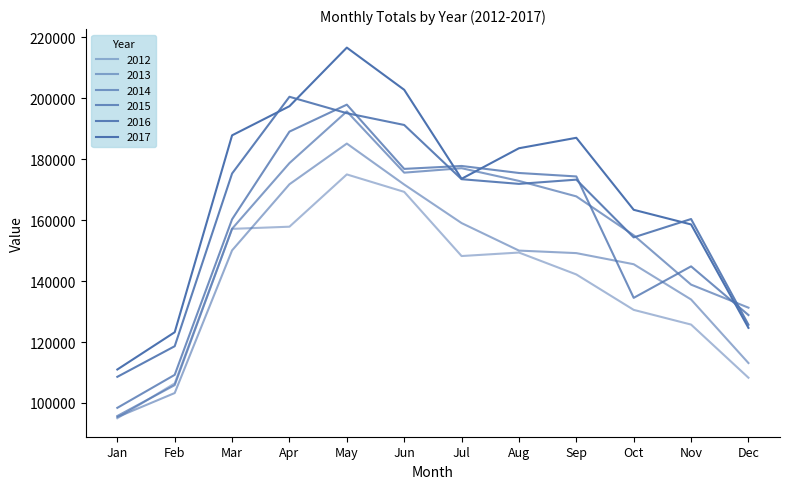

Which label corresponds to the smallest value in the chart?

Jan